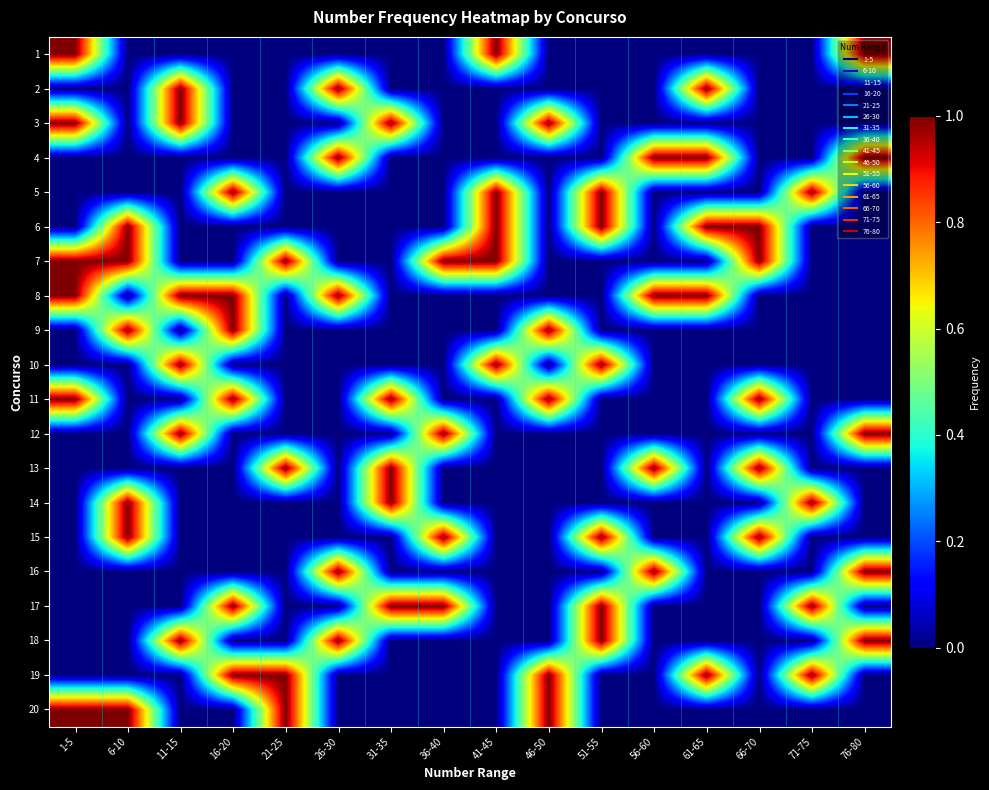

Reading left to right, transcribe all the data shown in this chart.

1: 1-5=1	6-10=0	11-15=0	16-20=0	21-25=0	26-30=0	31-35=0	36-40=0	41-45=1	46-50=0	51-55=0	56-60=0	61-65=0	66-70=0	71-75=0	76-80=1
2: 1-5=0	6-10=0	11-15=1	16-20=0	21-25=0	26-30=1	31-35=0	36-40=0	41-45=0	46-50=0	51-55=0	56-60=0	61-65=1	66-70=0	71-75=0	76-80=0
3: 1-5=1	6-10=0	11-15=1	16-20=0	21-25=0	26-30=0	31-35=1	36-40=0	41-45=0	46-50=1	51-55=0	56-60=0	61-65=0	66-70=0	71-75=0	76-80=0
4: 1-5=0	6-10=0	11-15=0	16-20=0	21-25=0	26-30=1	31-35=0	36-40=0	41-45=0	46-50=0	51-55=0	56-60=1	61-65=1	66-70=0	71-75=0	76-80=1
5: 1-5=0	6-10=0	11-15=0	16-20=1	21-25=0	26-30=0	31-35=0	36-40=0	41-45=1	46-50=0	51-55=1	56-60=0	61-65=0	66-70=0	71-75=1	76-80=0
6: 1-5=0	6-10=1	11-15=0	16-20=0	21-25=0	26-30=0	31-35=0	36-40=0	41-45=1	46-50=0	51-55=1	56-60=0	61-65=1	66-70=1	71-75=0	76-80=0
7: 1-5=1	6-10=1	11-15=0	16-20=0	21-25=1	26-30=0	31-35=0	36-40=1	41-45=1	46-50=0	51-55=0	56-60=0	61-65=0	66-70=1	71-75=0	76-80=0
8: 1-5=1	6-10=0	11-15=1	16-20=1	21-25=0	26-30=1	31-35=0	36-40=0	41-45=0	46-50=0	51-55=0	56-60=1	61-65=1	66-70=0	71-75=0	76-80=0
9: 1-5=0	6-10=1	11-15=0	16-20=1	21-25=0	26-30=0	31-35=0	36-40=0	41-45=0	46-50=1	51-55=0	56-60=0	61-65=0	66-70=0	71-75=0	76-80=0
10: 1-5=0	6-10=0	11-15=1	16-20=0	21-25=0	26-30=0	31-35=0	36-40=0	41-45=1	46-50=0	51-55=1	56-60=0	61-65=0	66-70=0	71-75=0	76-80=0
11: 1-5=1	6-10=0	11-15=0	16-20=1	21-25=0	26-30=0	31-35=1	36-40=0	41-45=0	46-50=1	51-55=0	56-60=0	61-65=0	66-70=1	71-75=0	76-80=0
12: 1-5=0	6-10=0	11-15=1	16-20=0	21-25=0	26-30=0	31-35=0	36-40=1	41-45=0	46-50=0	51-55=0	56-60=0	61-65=0	66-70=0	71-75=0	76-80=1
13: 1-5=0	6-10=0	11-15=0	16-20=0	21-25=1	26-30=0	31-35=1	36-40=0	41-45=0	46-50=0	51-55=0	56-60=1	61-65=0	66-70=1	71-75=0	76-80=0
14: 1-5=0	6-10=1	11-15=0	16-20=0	21-25=0	26-30=0	31-35=1	36-40=0	41-45=0	46-50=0	51-55=0	56-60=0	61-65=0	66-70=0	71-75=1	76-80=0
15: 1-5=0	6-10=1	11-15=0	16-20=0	21-25=0	26-30=0	31-35=0	36-40=1	41-45=0	46-50=0	51-55=1	56-60=0	61-65=0	66-70=1	71-75=0	76-80=0
16: 1-5=0	6-10=0	11-15=0	16-20=0	21-25=0	26-30=1	31-35=0	36-40=0	41-45=0	46-50=0	51-55=0	56-60=1	61-65=0	66-70=0	71-75=0	76-80=1
17: 1-5=0	6-10=0	11-15=0	16-20=1	21-25=0	26-30=0	31-35=1	36-40=1	41-45=0	46-50=0	51-55=1	56-60=0	61-65=0	66-70=0	71-75=1	76-80=0
18: 1-5=0	6-10=0	11-15=1	16-20=0	21-25=0	26-30=1	31-35=0	36-40=0	41-45=0	46-50=0	51-55=1	56-60=0	61-65=0	66-70=0	71-75=0	76-80=1
19: 1-5=0	6-10=0	11-15=0	16-20=1	21-25=1	26-30=0	31-35=0	36-40=0	41-45=0	46-50=1	51-55=0	56-60=0	61-65=1	66-70=0	71-75=1	76-80=0
20: 1-5=1	6-10=1	11-15=0	16-20=0	21-25=1	26-30=0	31-35=0	36-40=0	41-45=0	46-50=1	51-55=0	56-60=0	61-65=0	66-70=0	71-75=0	76-80=0